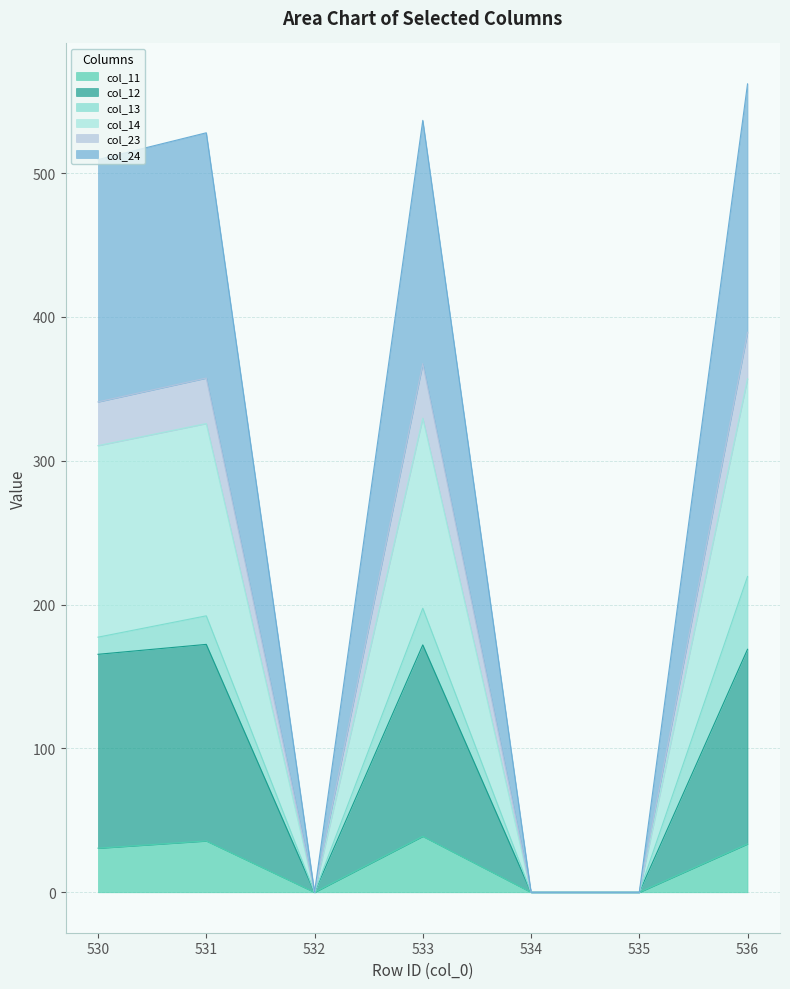

At which label is col_12 closest to 86?

530